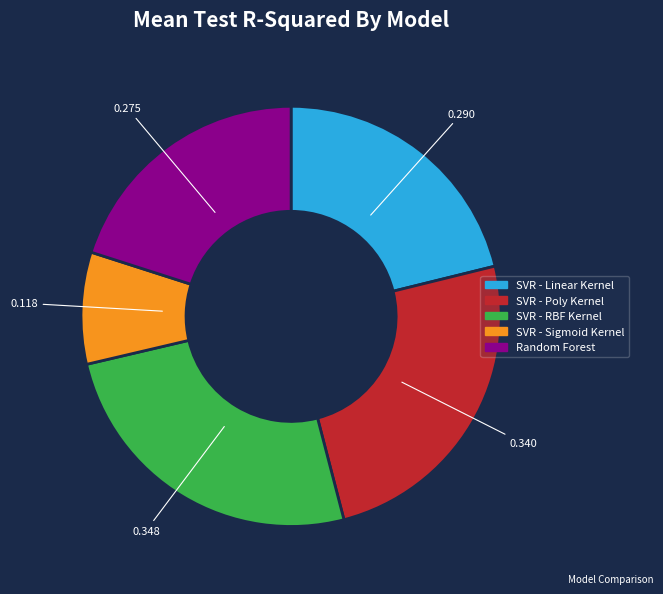

Rank the categories by value from lowest to highest.

SVR - Sigmoid Kernel, Random Forest, SVR - Linear Kernel, SVR - Poly Kernel, SVR - RBF Kernel